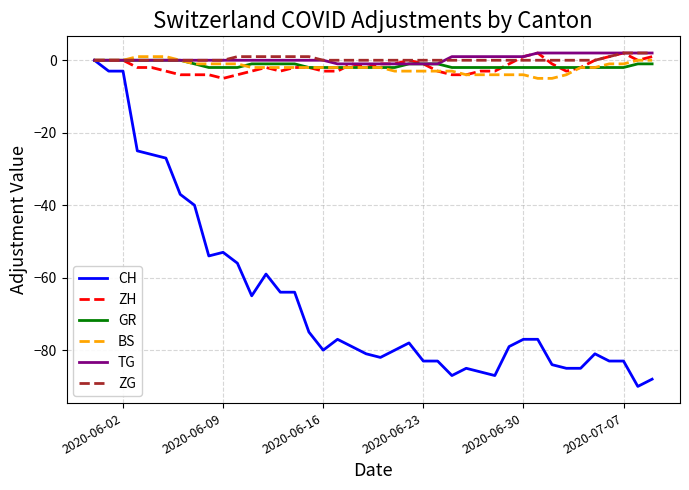

What is the average value of the GR series?

-1